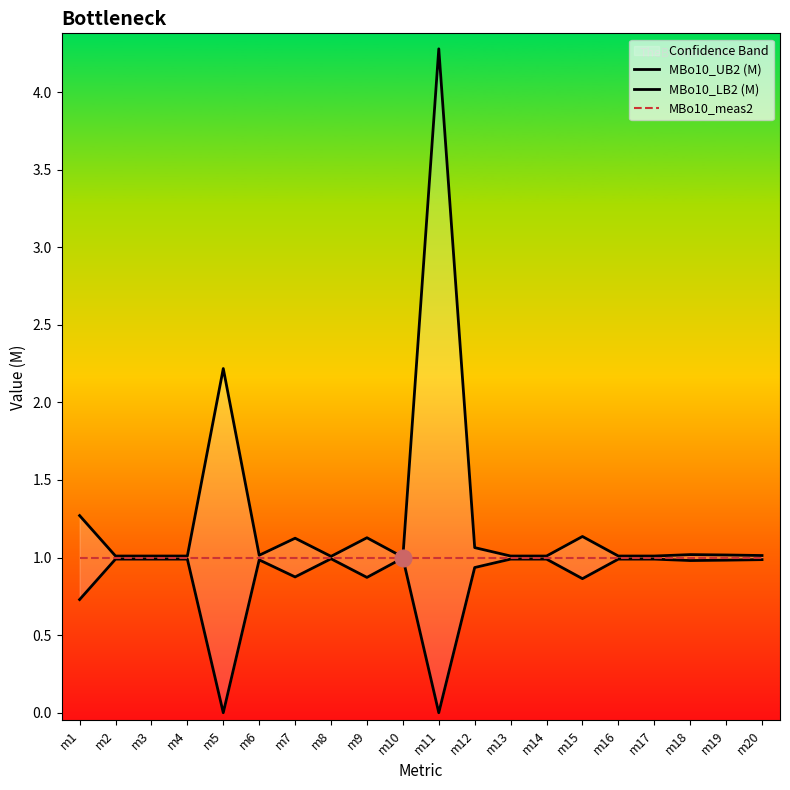

Reading left to right, transcribe all the data shown in this chart.

MBo10_UB2 (M): m1=1.3	m2=1.0	m3=1.0	m4=1.0	m5=2.2	m6=1.0	m7=1.1	m8=1.0	m9=1.1	m10=1.0	m11=4.3	m12=1.1	m13=1.0	m14=1.0	m15=1.1	m16=1.0	m17=1.0	m18=1.0	m19=1.0	m20=1.0
MBo10_LB2 (M): m1=0.7	m2=1.0	m3=1.0	m4=1.0	m5=0.0	m6=1.0	m7=0.9	m8=1.0	m9=0.9	m10=1.0	m11=0.0	m12=0.9	m13=1.0	m14=1.0	m15=0.9	m16=1.0	m17=1.0	m18=1.0	m19=1.0	m20=1.0
MBo10_meas2: m1=1.0	m2=1.0	m3=1.0	m4=1.0	m5=1.0	m6=1.0	m7=1.0	m8=1.0	m9=1.0	m10=1.0	m11=1.0	m12=1.0	m13=1.0	m14=1.0	m15=1.0	m16=1.0	m17=1.0	m18=1.0	m19=1.0	m20=1.0